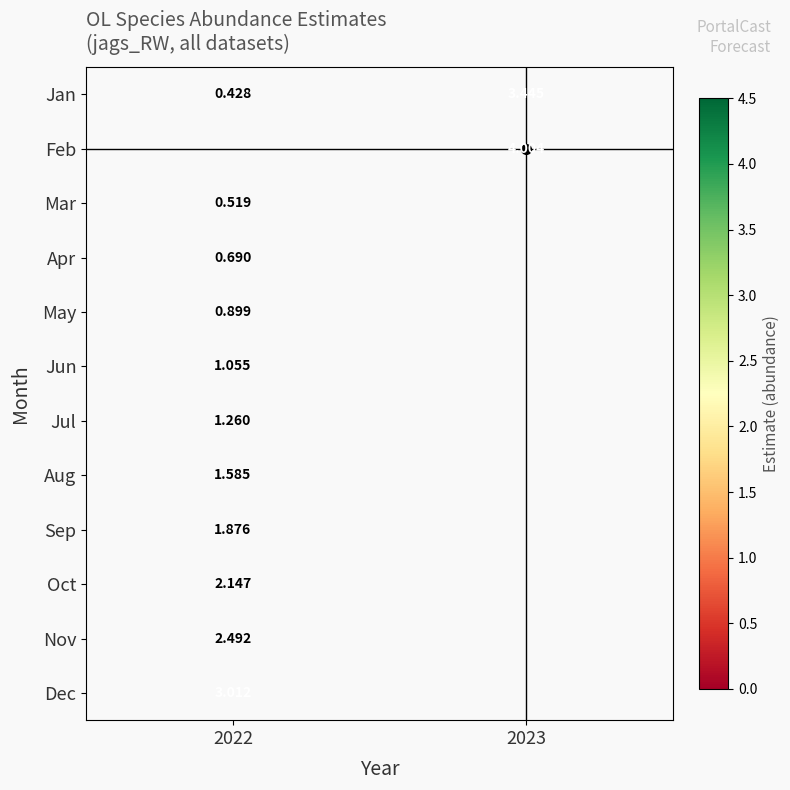

Which series has the largest range (max minus min)?

Jan